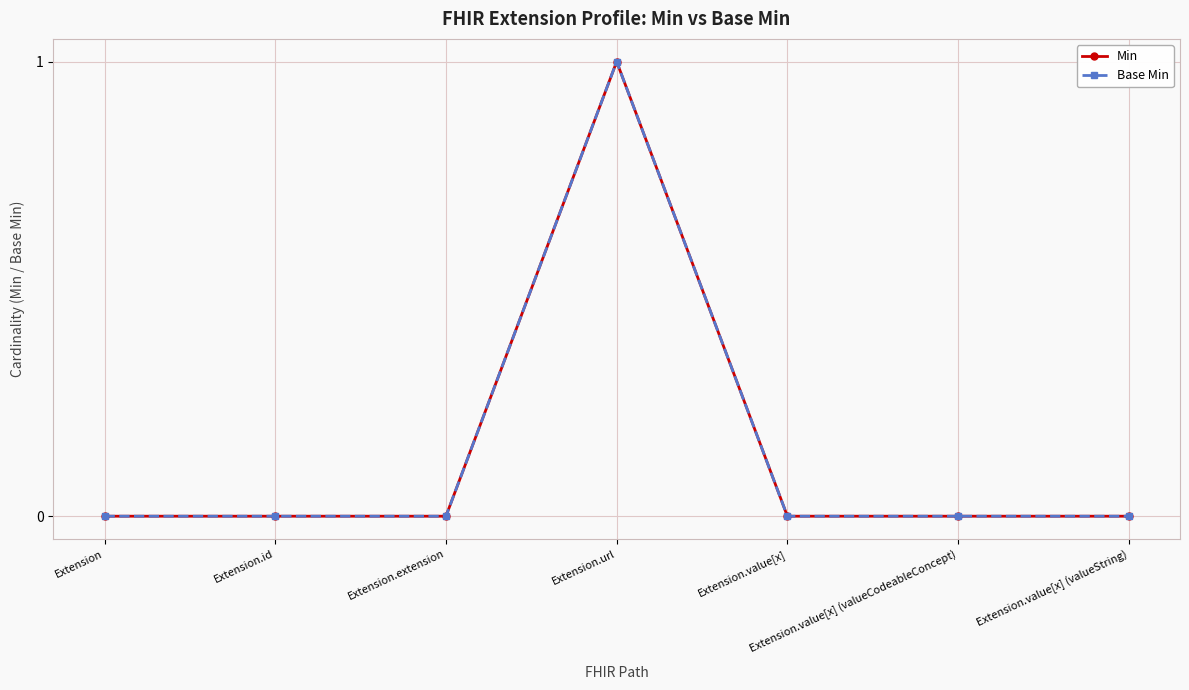

The Min series shows 0 at Extension. True or false?

True